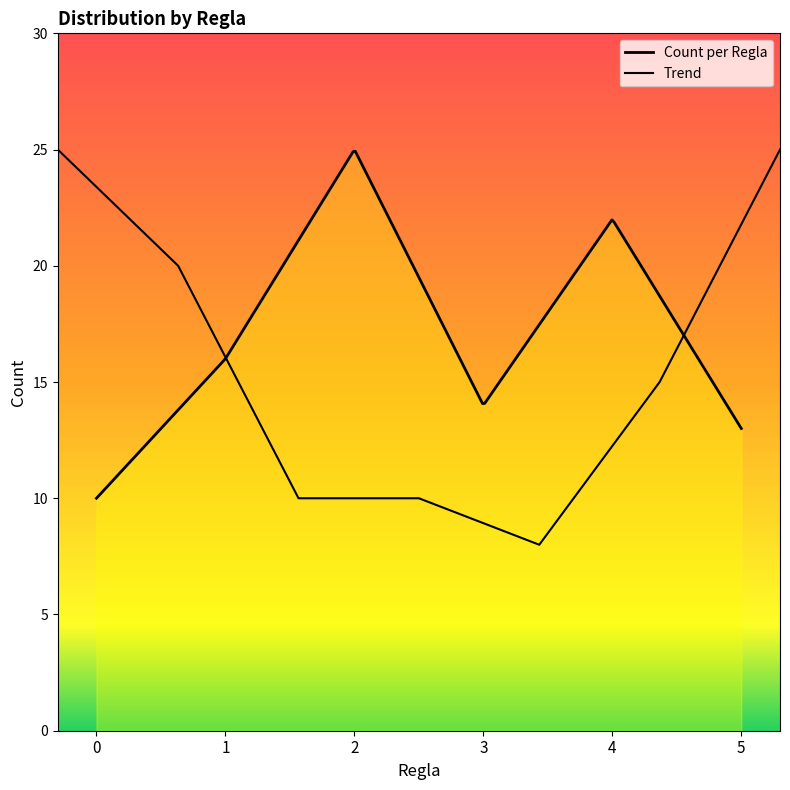

The chart shows a value of 14 at 3. True or false?

True